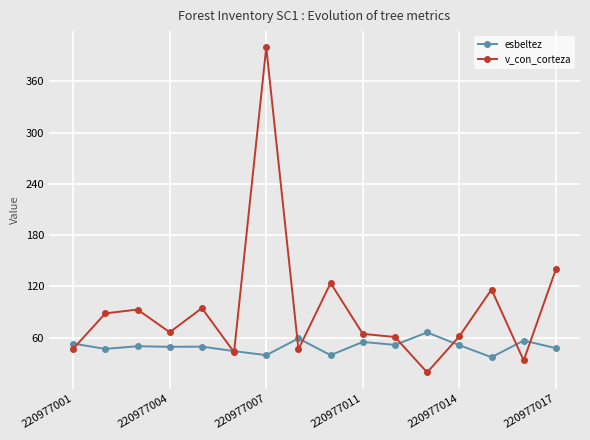

What is the value of the v_con_corteza point at the 7th from the left?

399.6